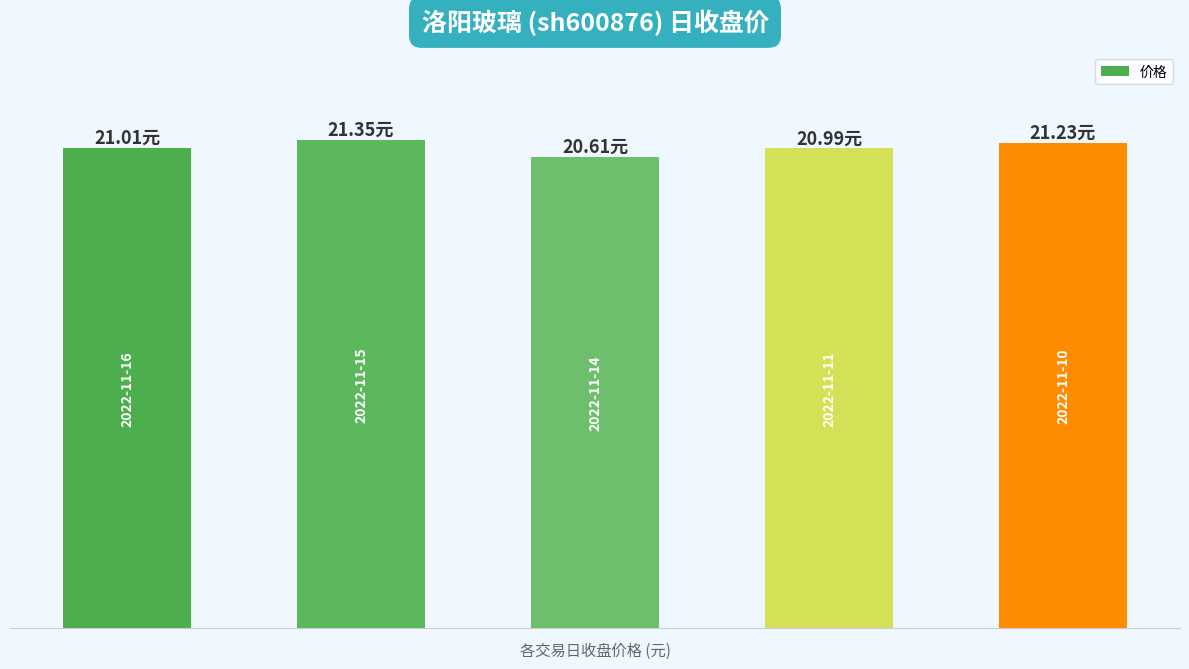

Are the bars horizontal?

No